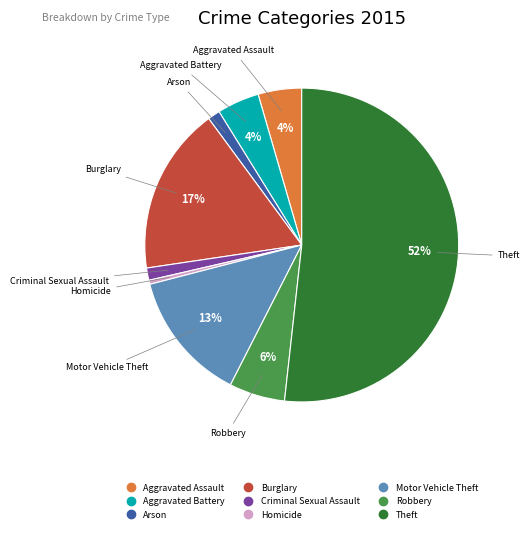

Is there any slice that represents more than half of the pie?

Yes